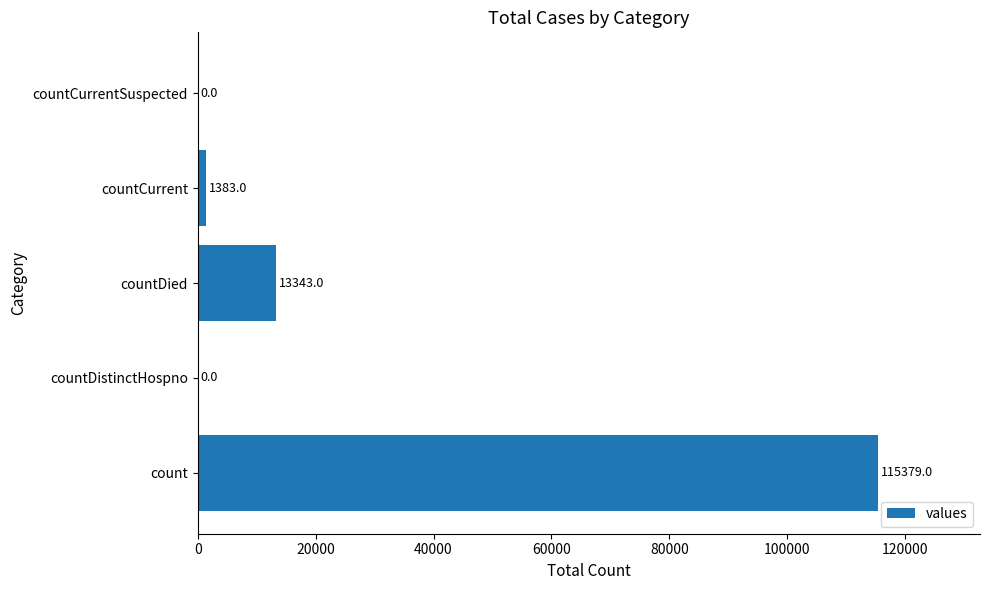

At which label is the value closest to 57689?

countDied